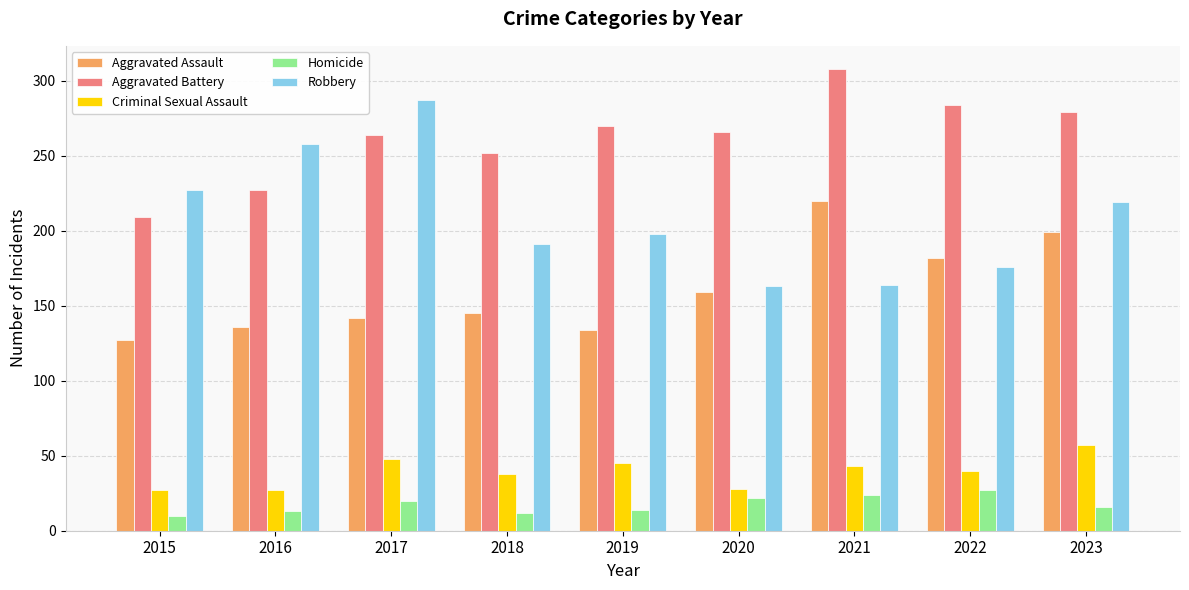

Which series has the largest total across all categories?

Aggravated Battery